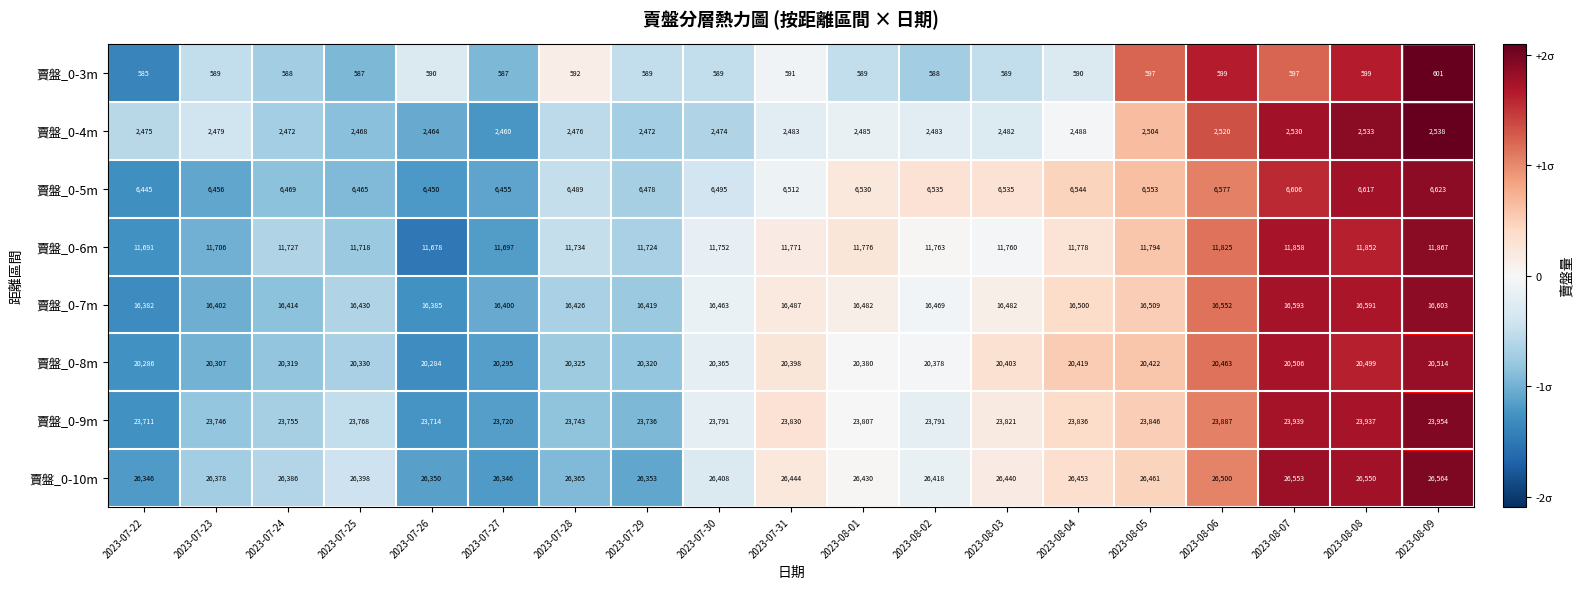

The 賣盤_0-3m series shows 355 at 2023-07-27. True or false?

False